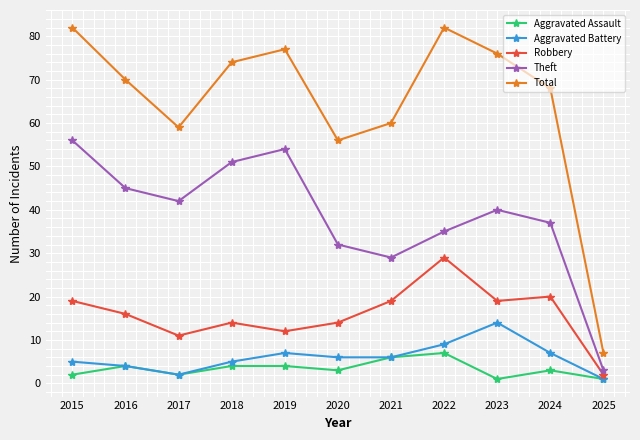

What is the spread (max minus min) of values at 2015?

80